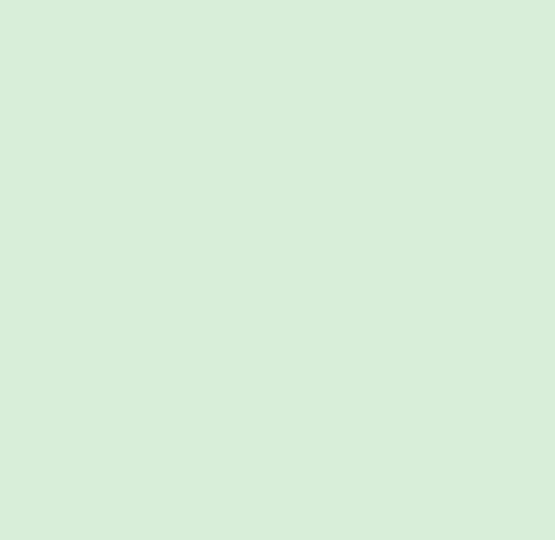

How many slices are in this pie chart?

7